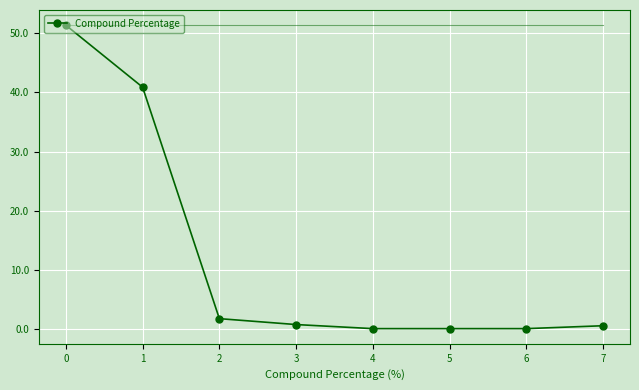

What is the difference between the values at 5 and 0?

51.4